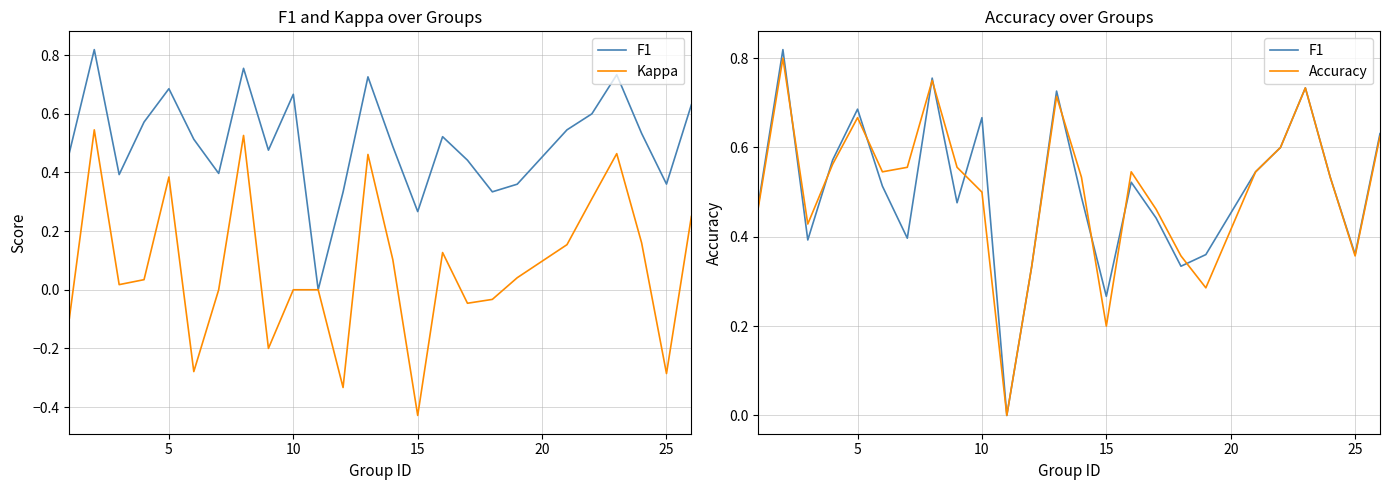

Which series has the largest total across all categories?

Accuracy